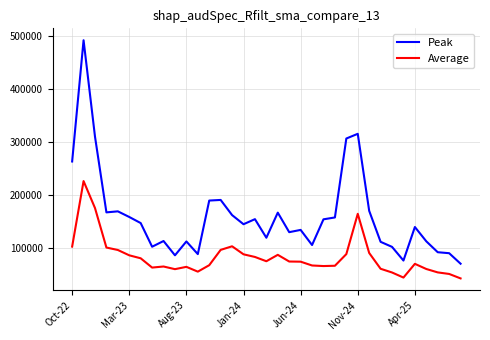

In Average, how many points are higher than both neighbors (excluding endpoints)?

7